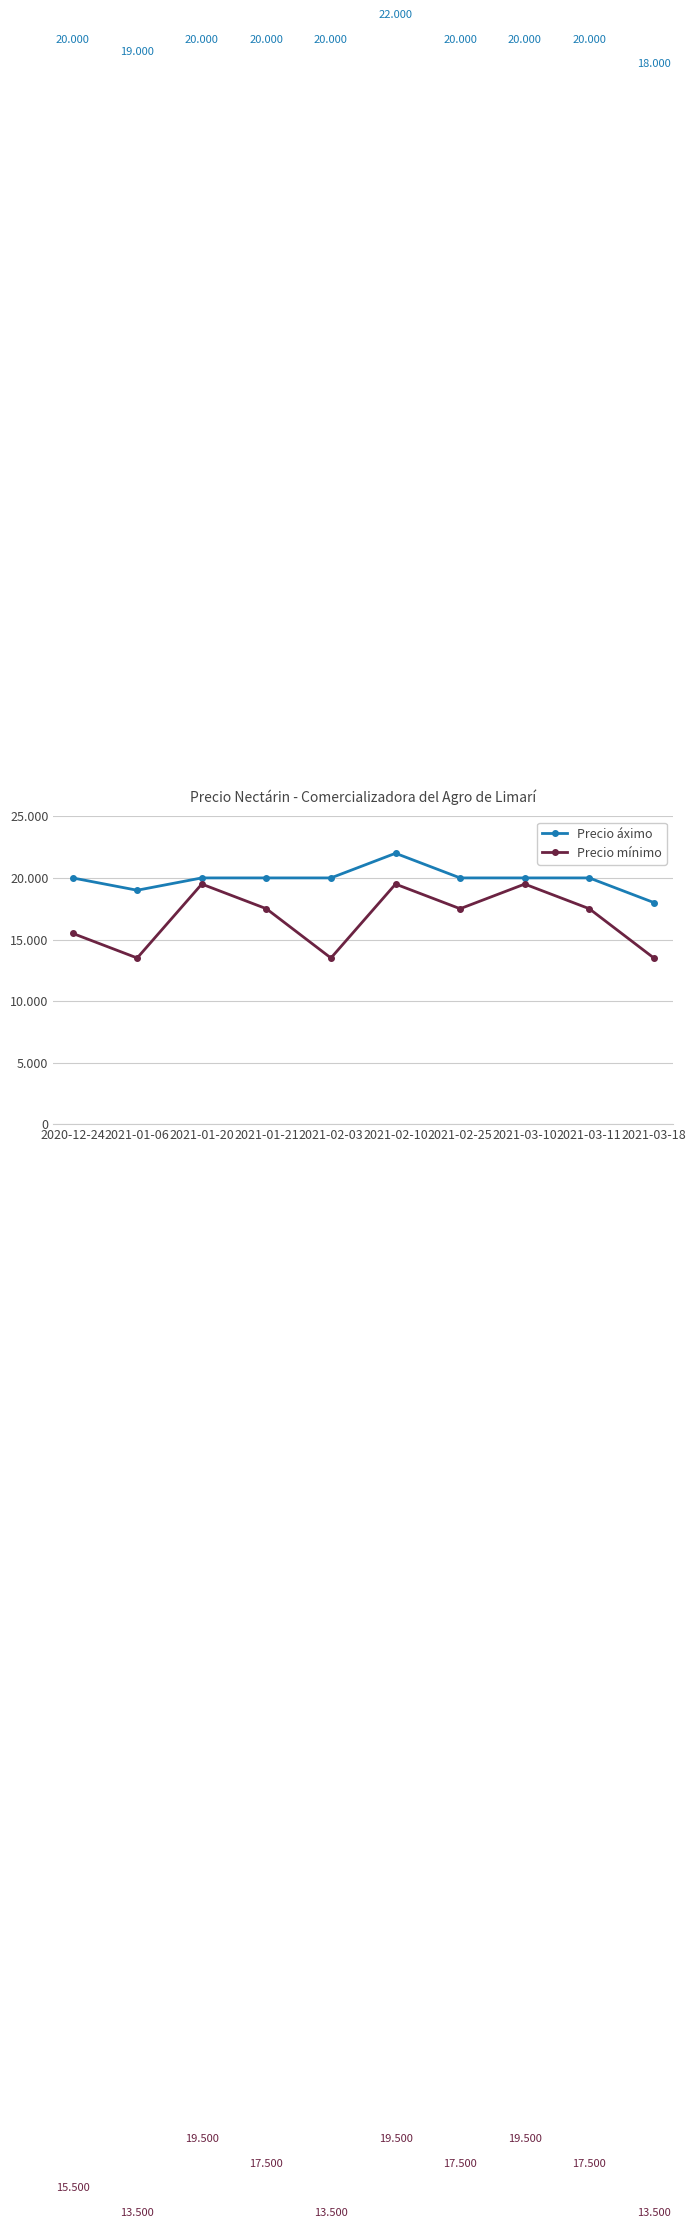

At how many categories does at least one series exceed 17701?

10